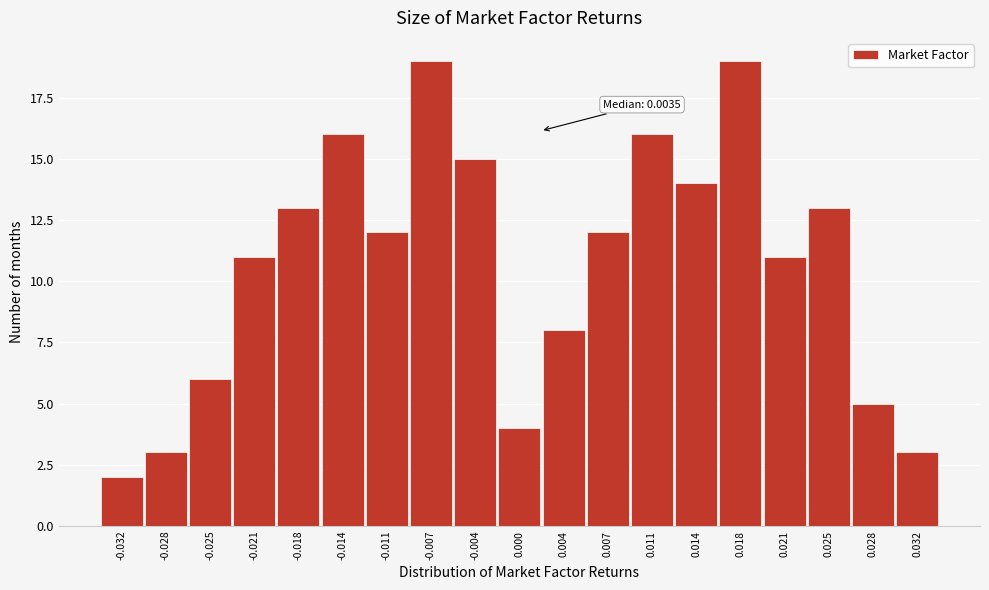

Reading left to right, extract all data points from this chart.

-0.032=2	-0.028=3	-0.025=6	-0.021=11	-0.018=13	-0.014=16	-0.011=12	-0.007=19	-0.004=15	0.000=4	0.004=8	0.007=12	0.011=16	0.014=14	0.018=19	0.021=11	0.025=13	0.028=5	0.032=3